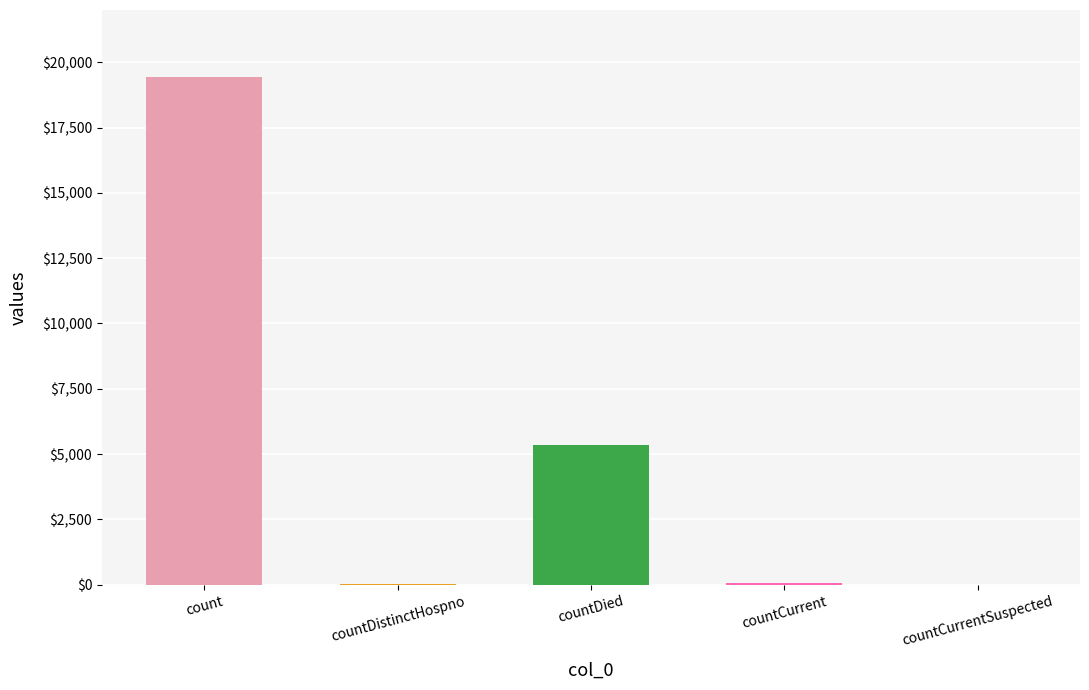

At which label does the data first exceed 60?

count